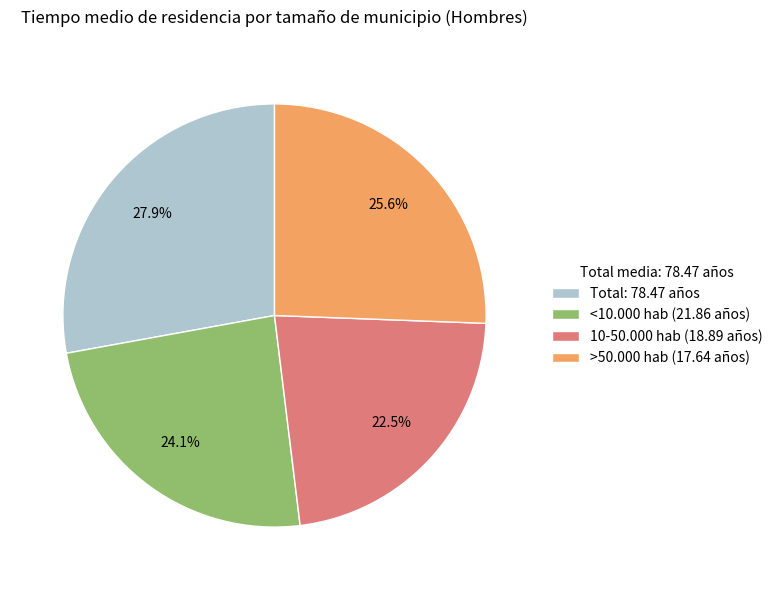

Is there any slice that represents more than half of the pie?

No